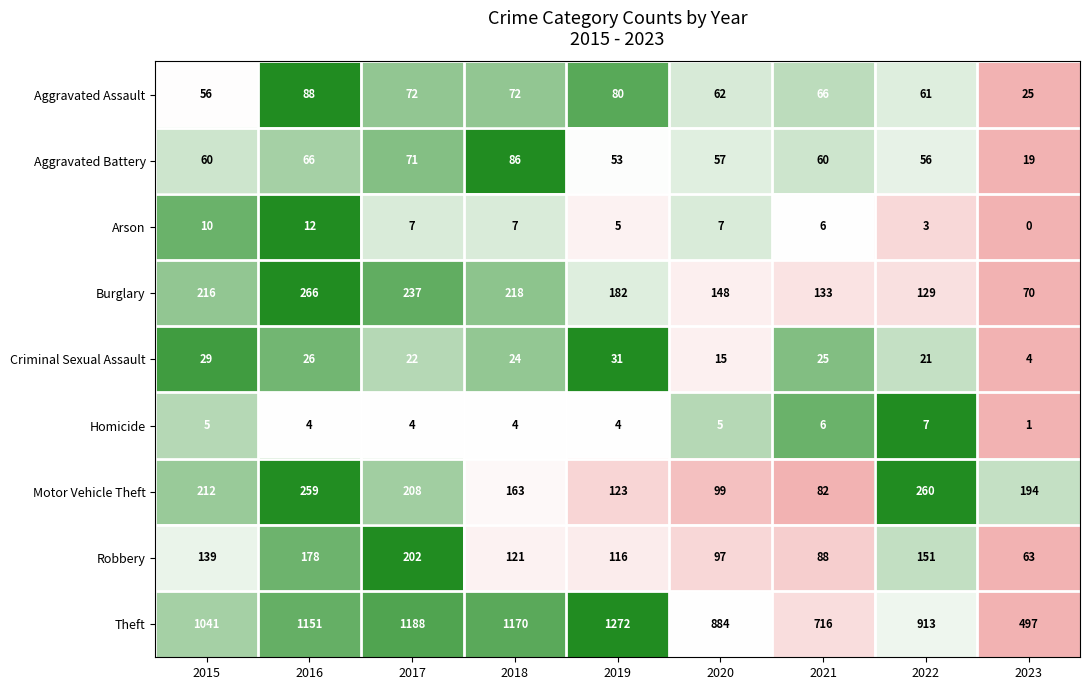

Between 2021 and 2023, which series saw the biggest shift?

Theft